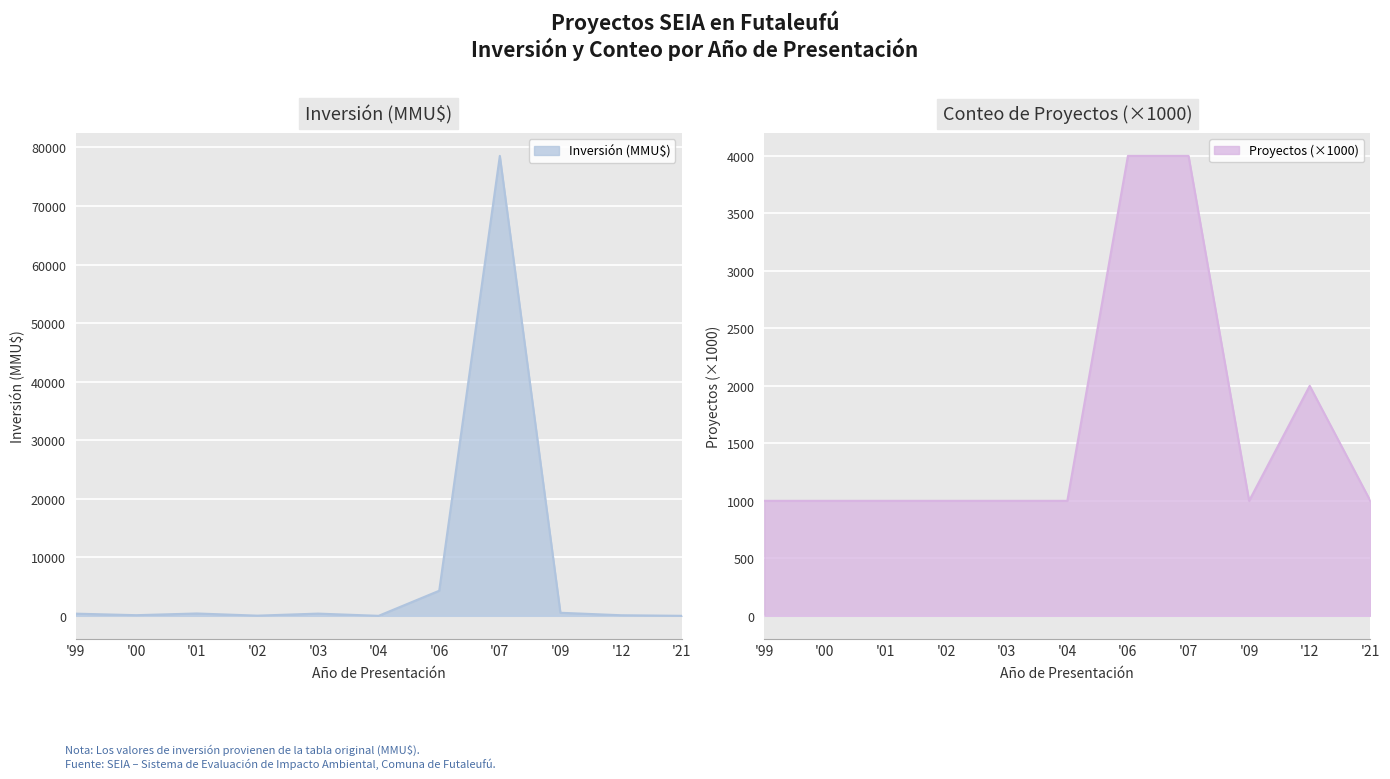

What is the difference between the maximum and minimum values?

78556